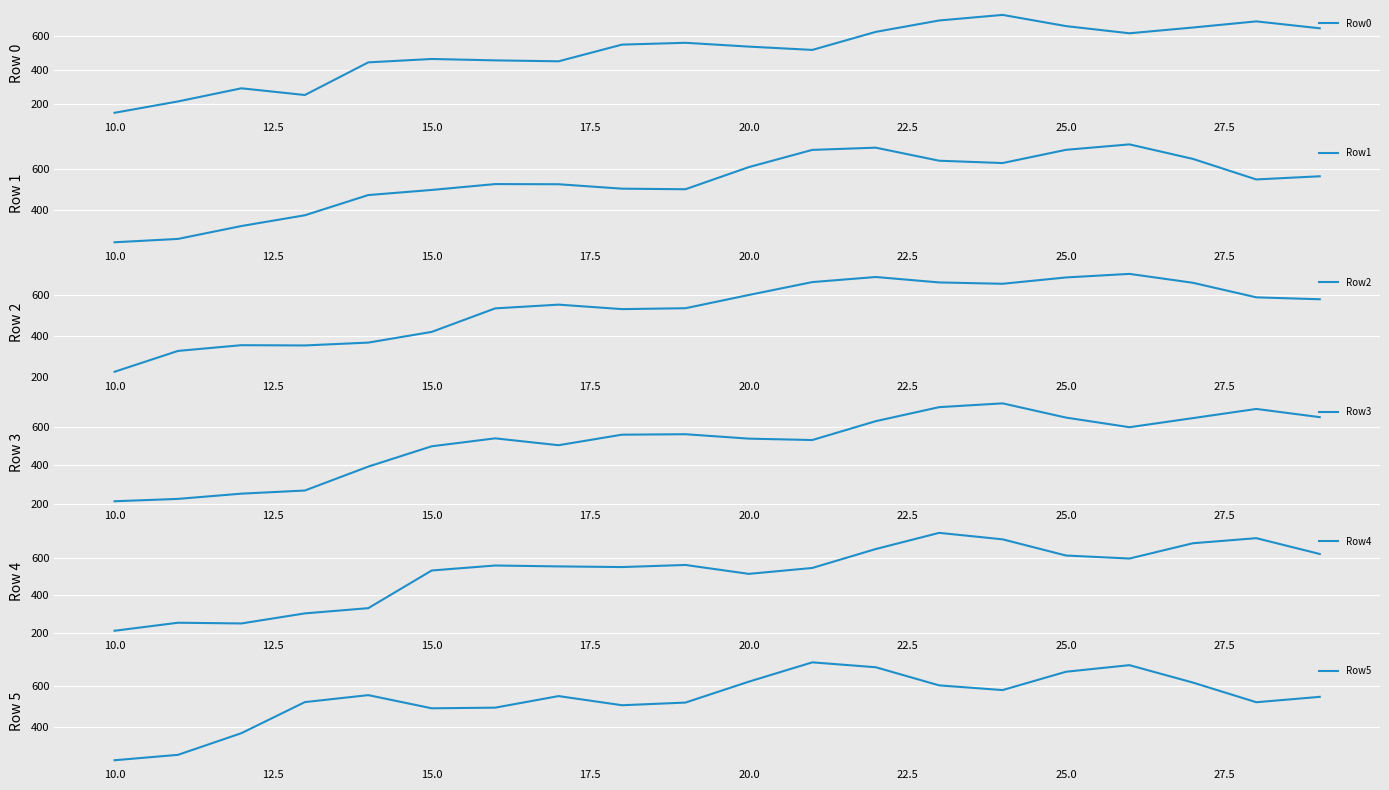

How many interior local valleys does the Row0 series have?

4